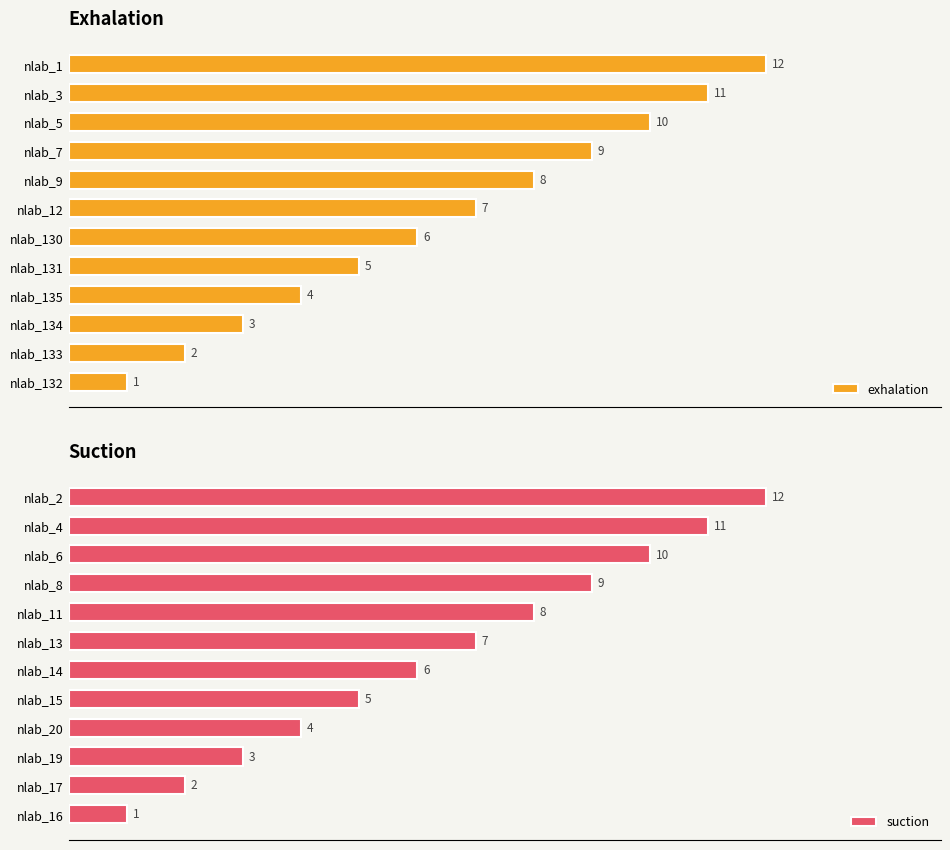

At which label is exhalation closest to 6?

nlab_130